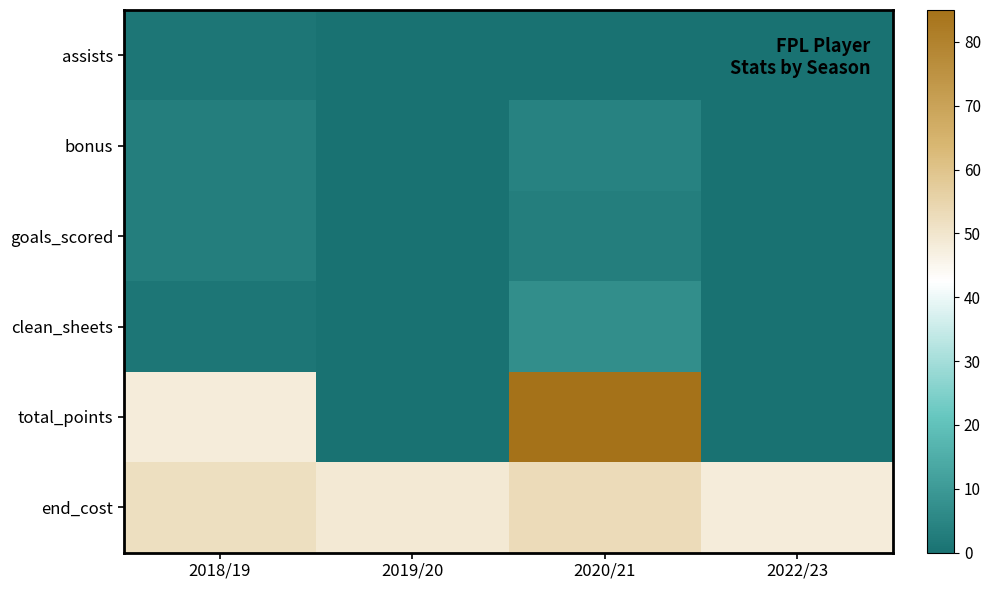

What is the total value across all series at 2019/20?

49